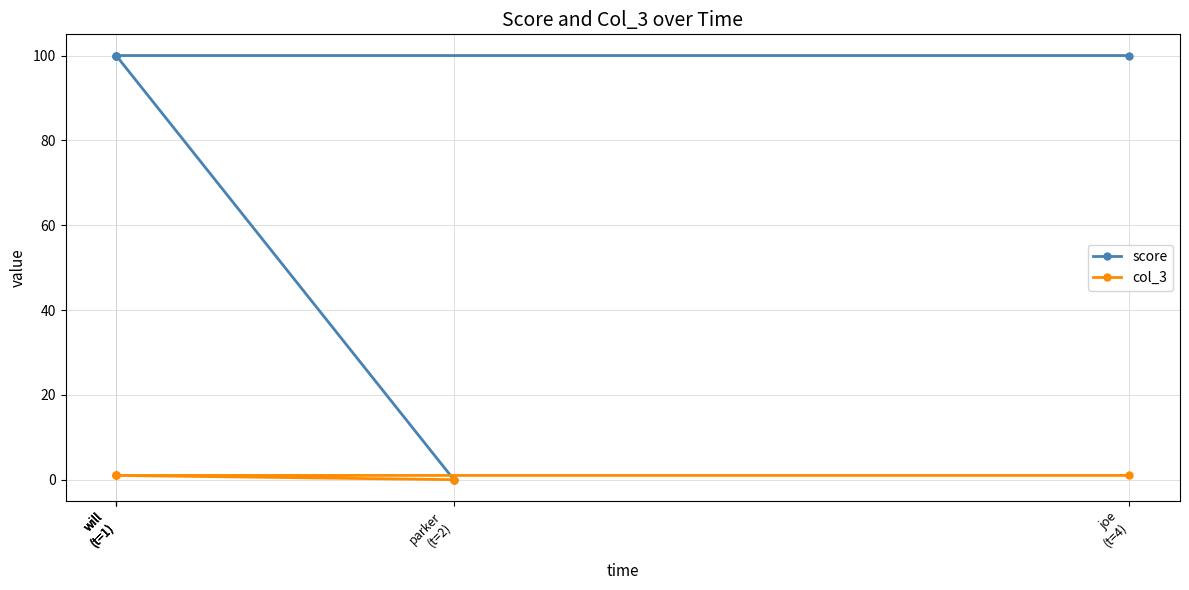

Is it true that col_3 equals 0 at will
(t=1)?

False